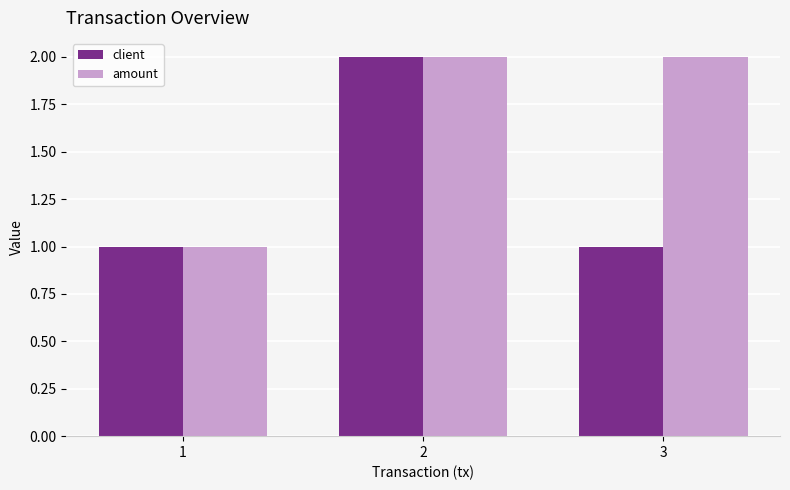

Is the value of client at 3 greater than the value of amount at 3?

No